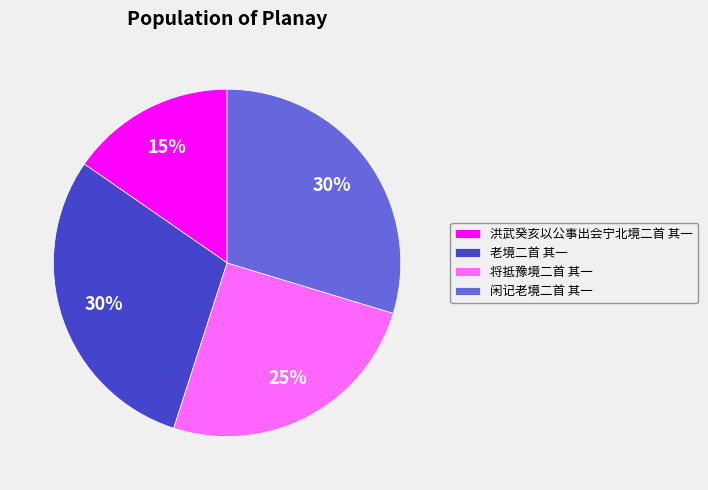

How many slices are in this pie chart?

4